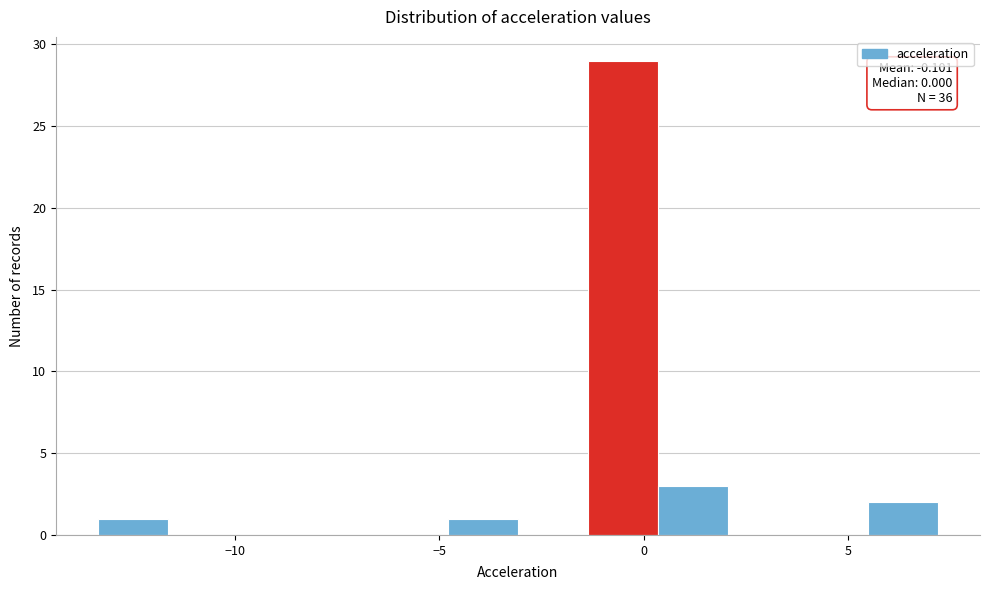

Read against the x-axis, roughly where is the centre of the tallest bar?

-0.5